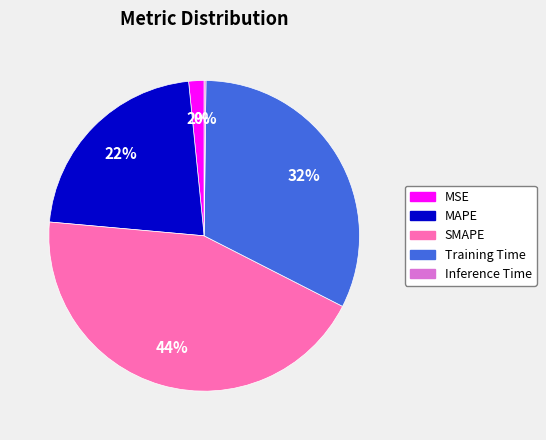

Between SMAPE and MAPE, which is larger?

SMAPE